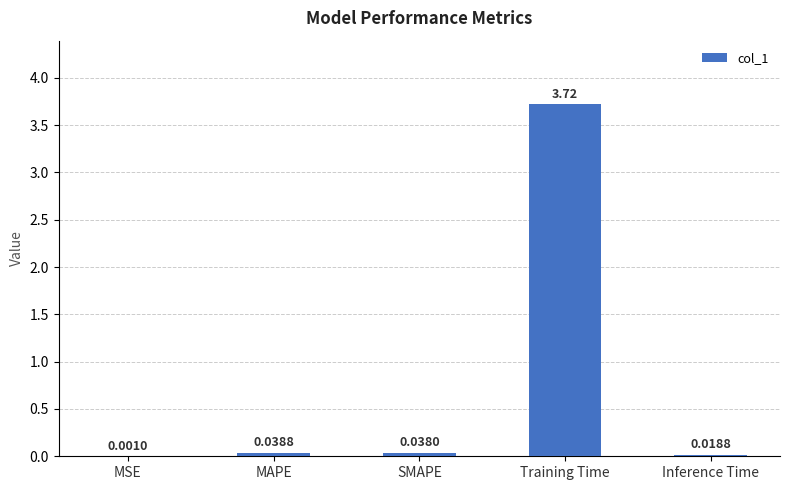

Between SMAPE and Inference Time, which is larger?

SMAPE